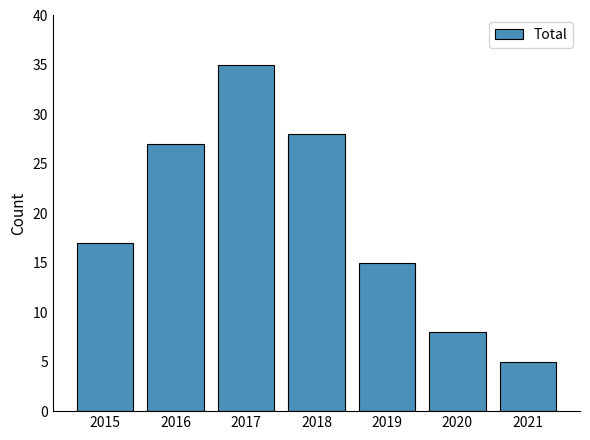

Which has a higher value, 2020 or 2015?

2015